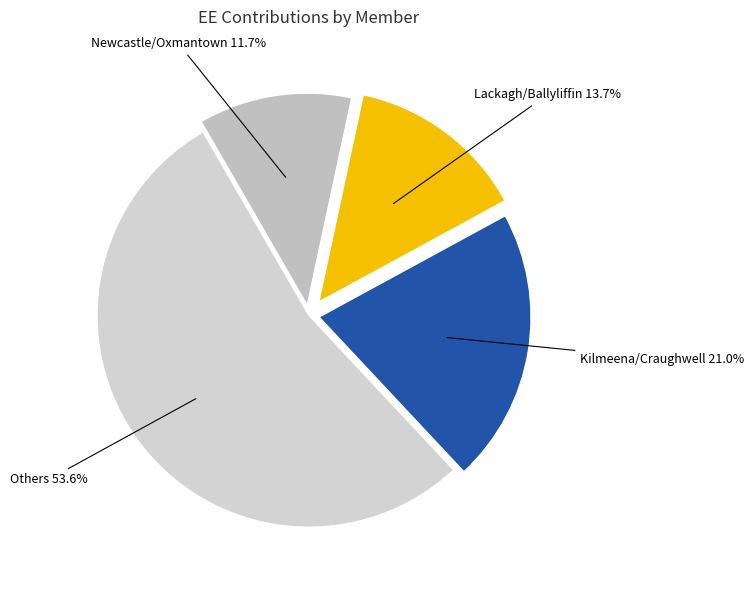

Is there a majority slice in this chart?

Yes